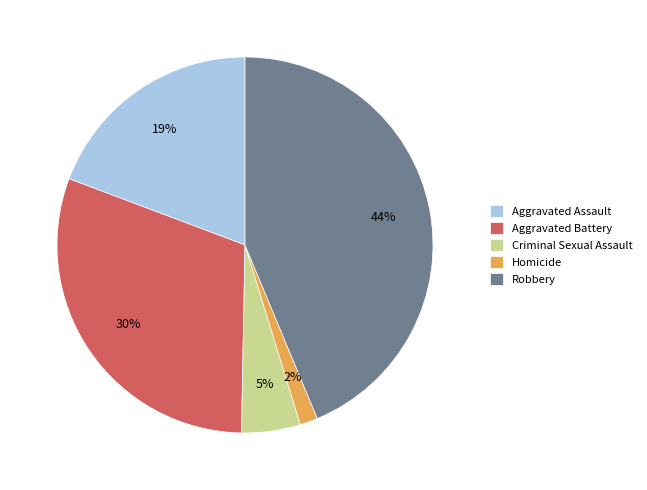

Rank the categories by value from lowest to highest.

Homicide, Criminal Sexual Assault, Aggravated Assault, Aggravated Battery, Robbery